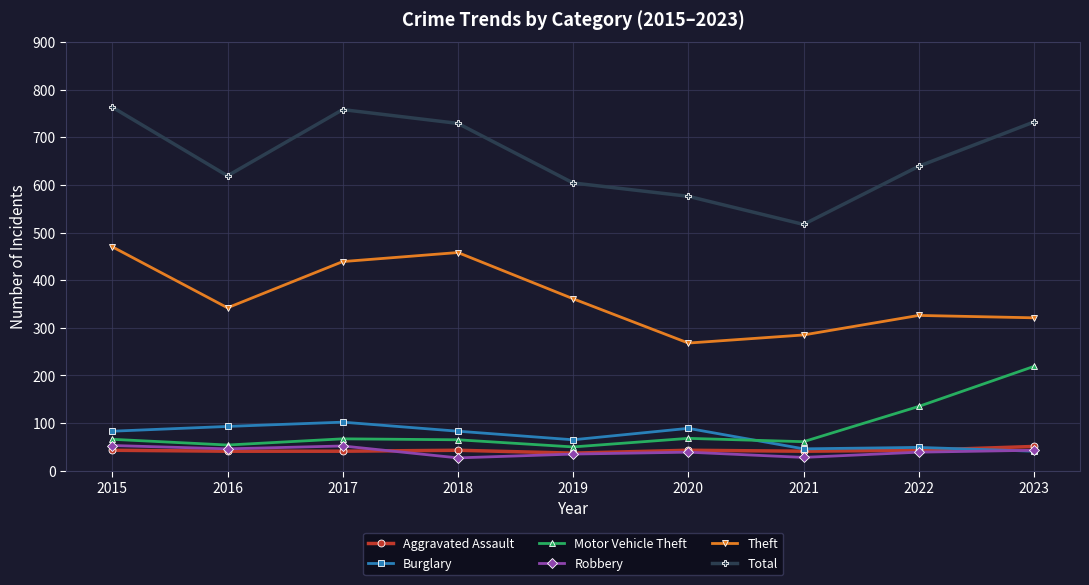

What is the value of the Robbery point at the 6th from the left?

39